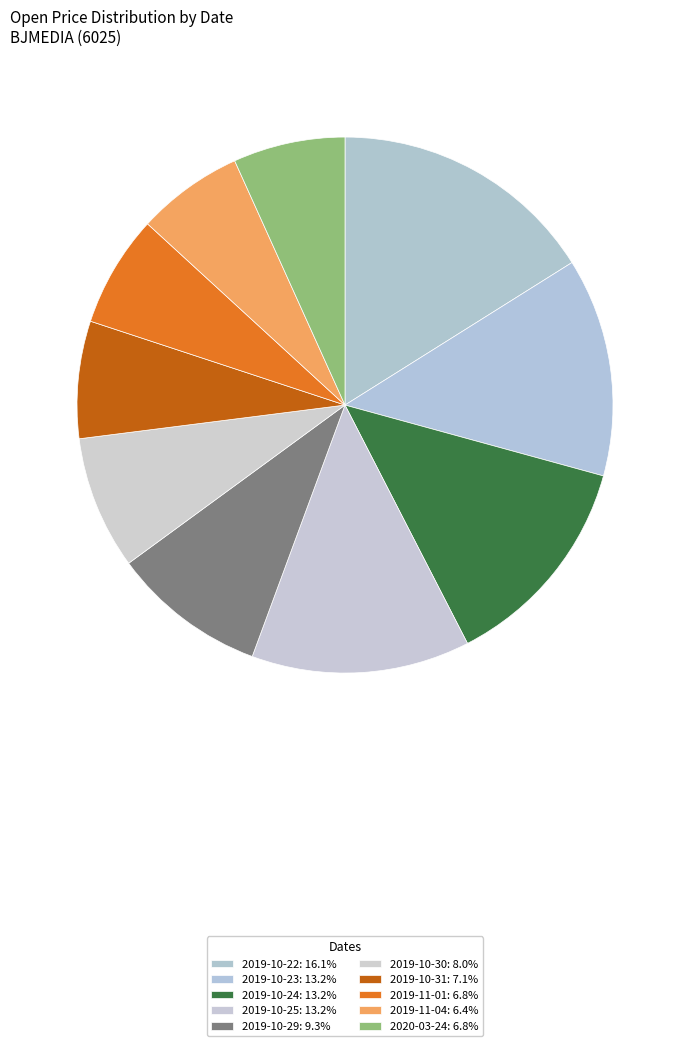

To the nearest percent, what percentage of the pie is 2019-10-31?

7%